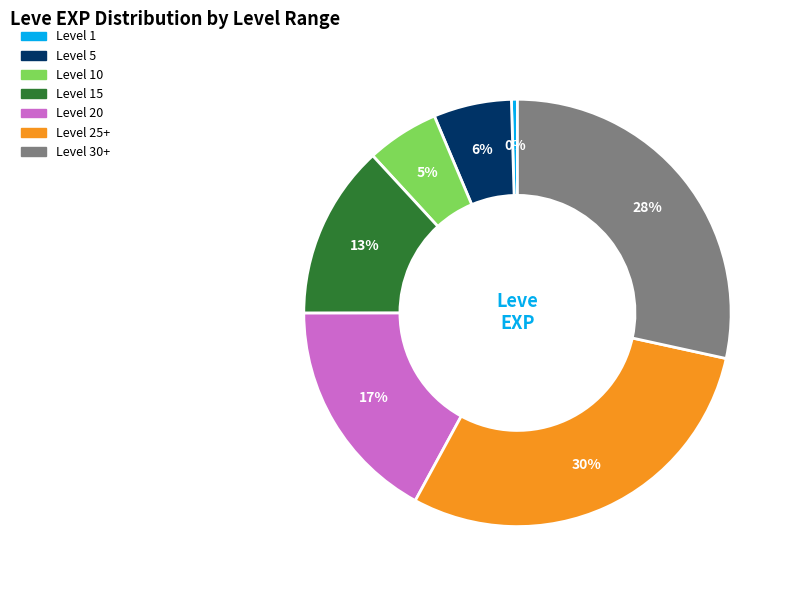

Is there a majority slice in this chart?

No